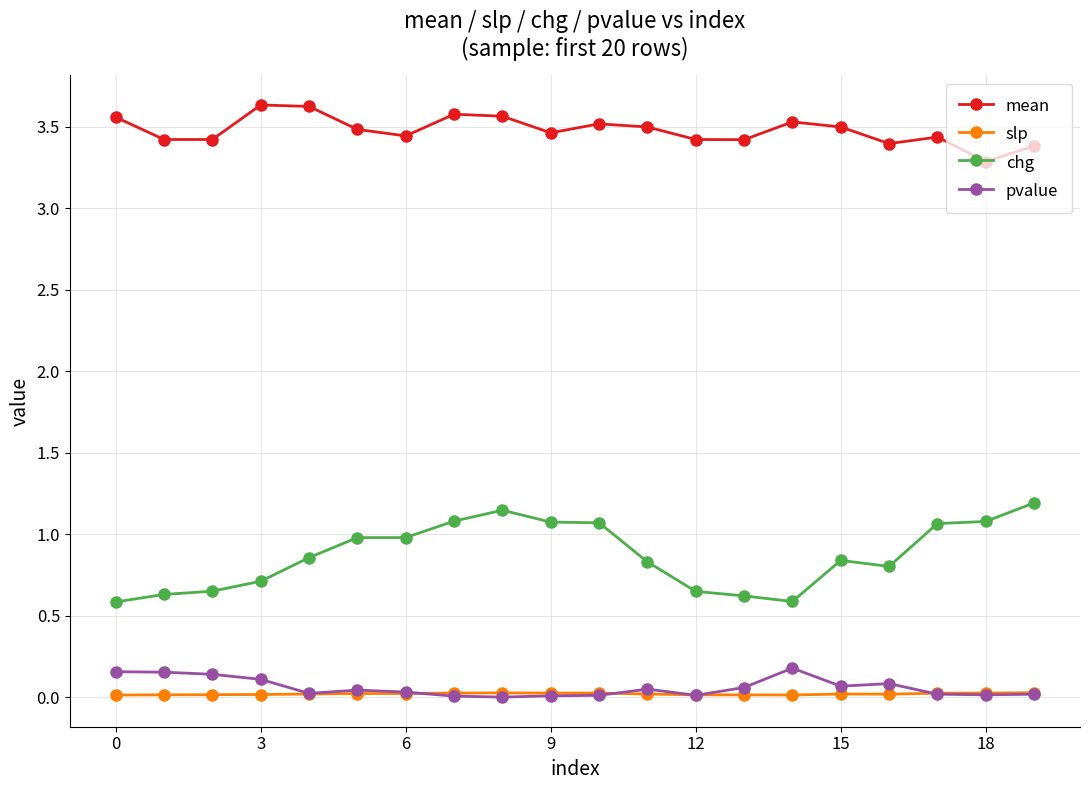

Which series has the widest spread of values?

chg